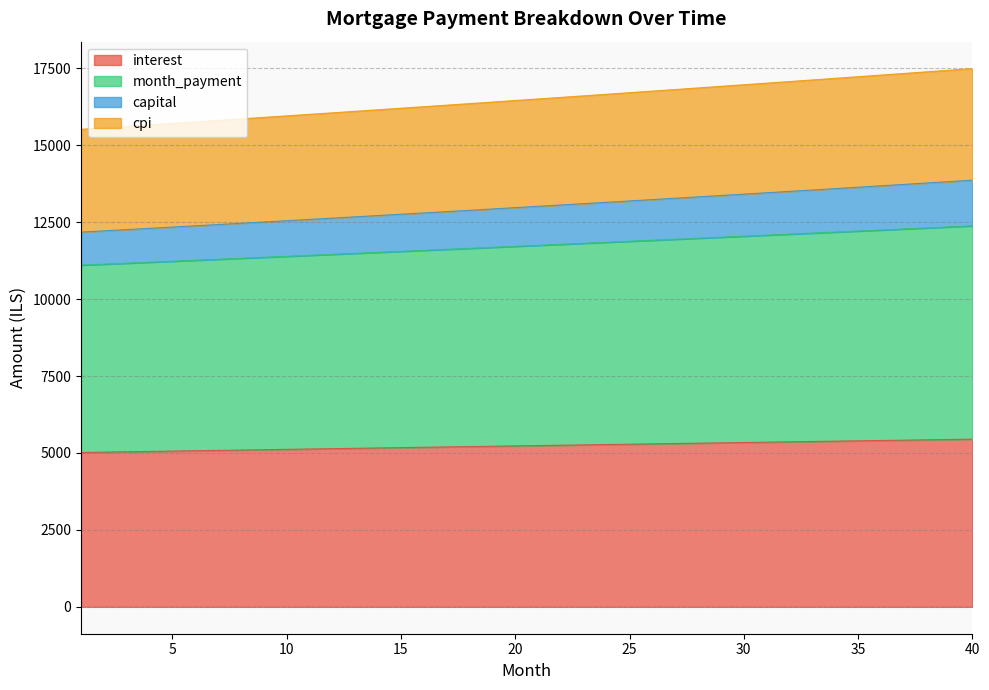

True or false: cpi has a value of 20970.5 at 34.

False